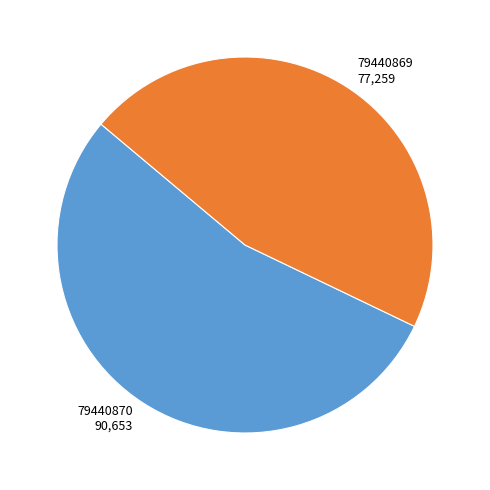

Is there a majority slice in this chart?

Yes